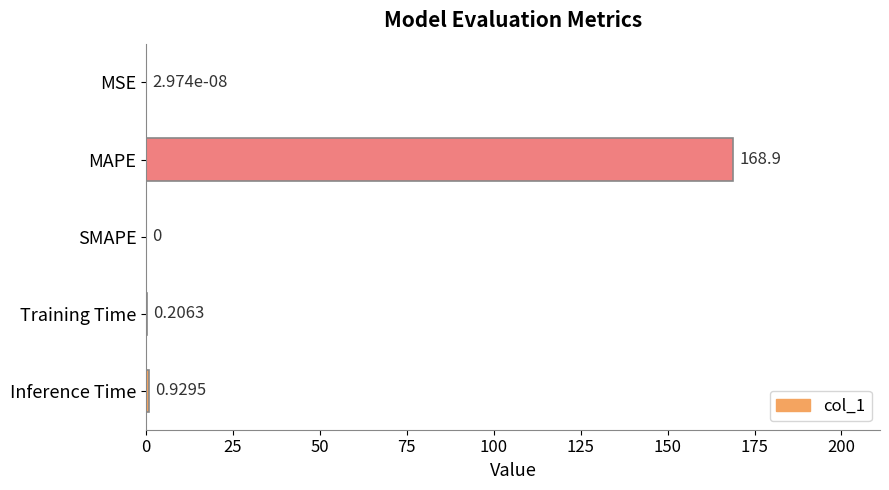

What is the change in value from MSE to Inference Time?

+0.9